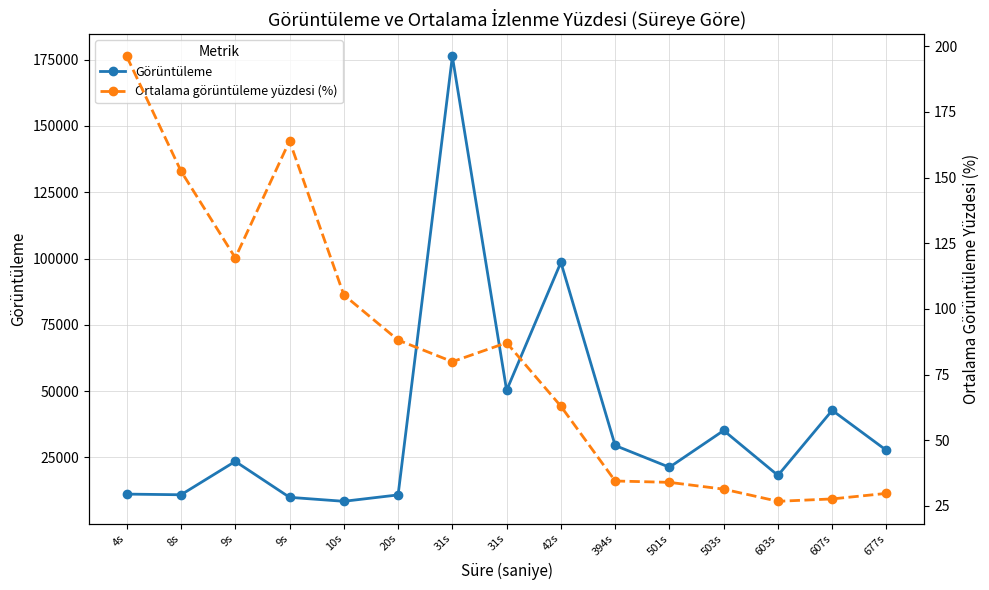

True or false: Görüntüleme and Ortalama görüntüleme yüzdesi (%) cross at least once.

False